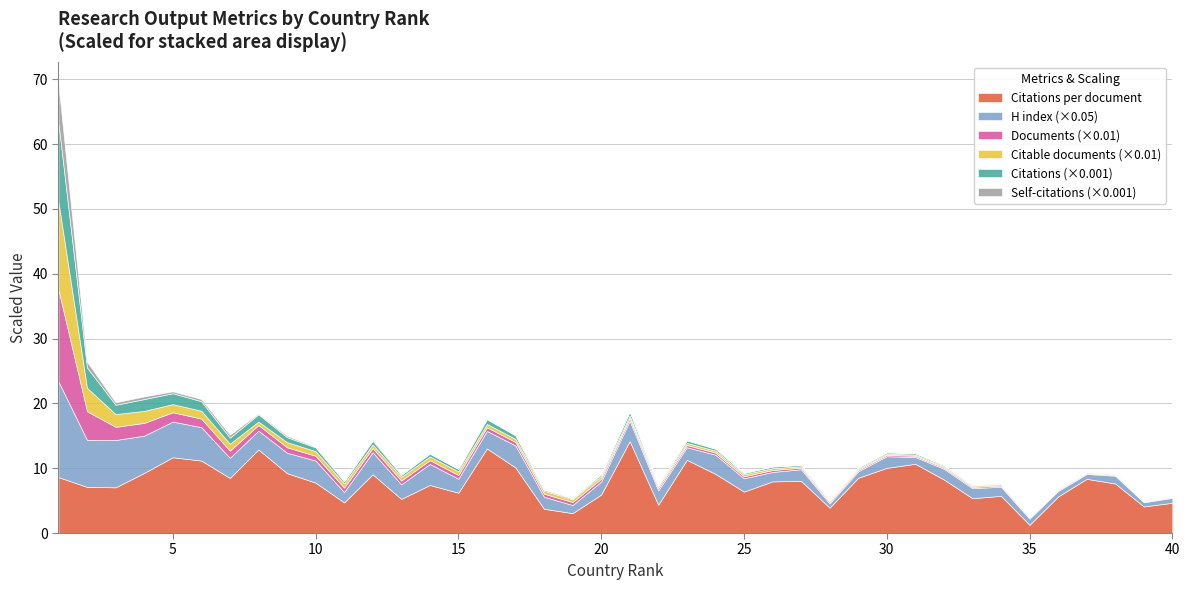

What is the difference between the maximum and second lowest values in the Self-citations series?

5901.0